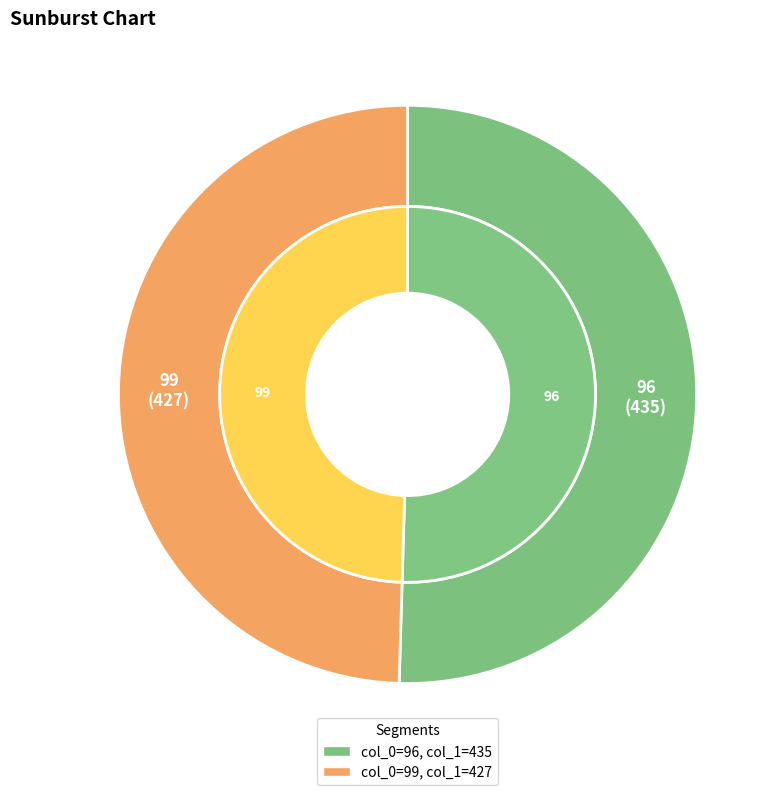

Between 96 and 99, which is larger?

96